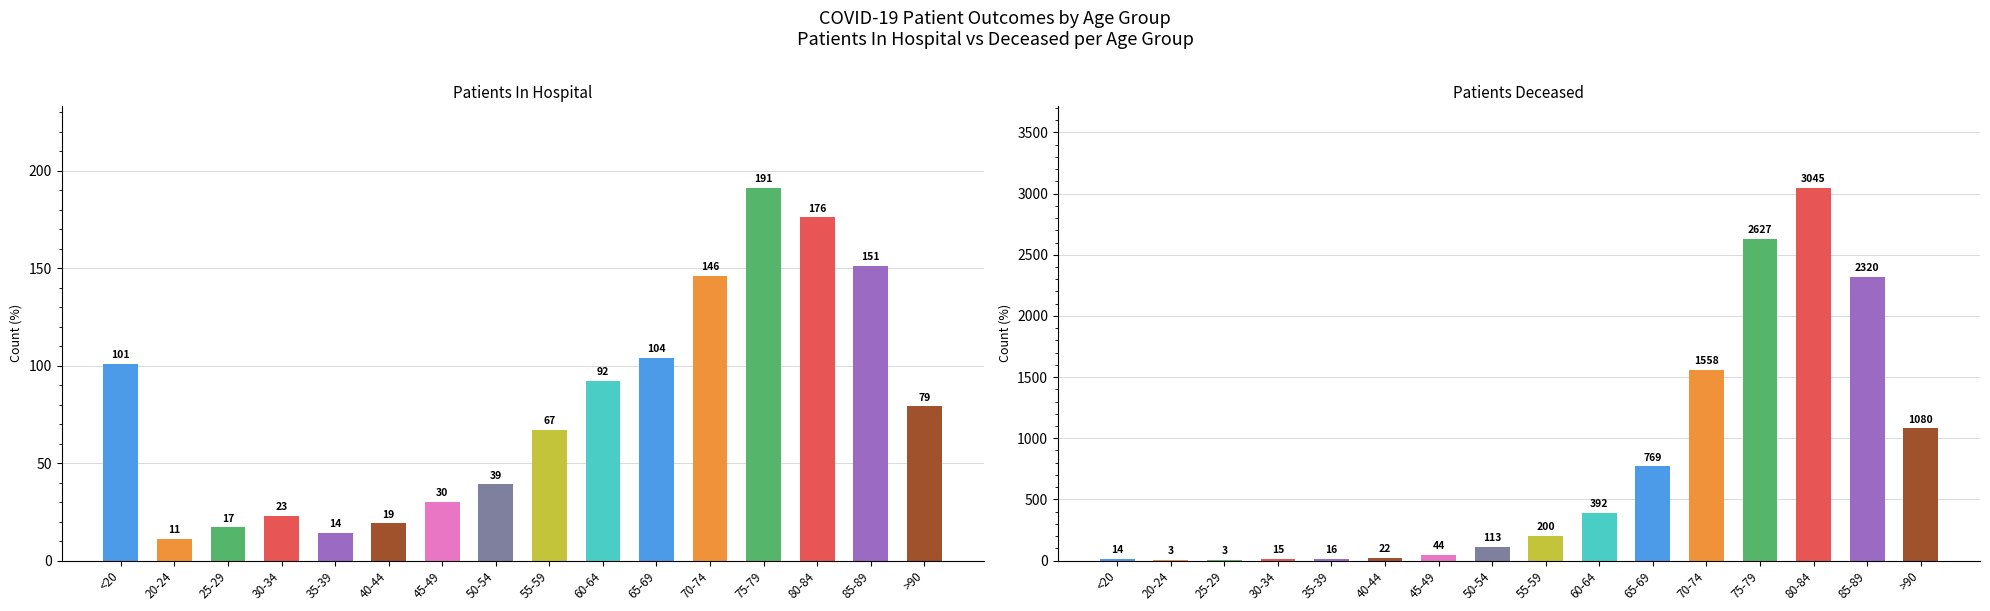

What is the approximate value of patients_in_hospital at 55-59, to the nearest 5?

65